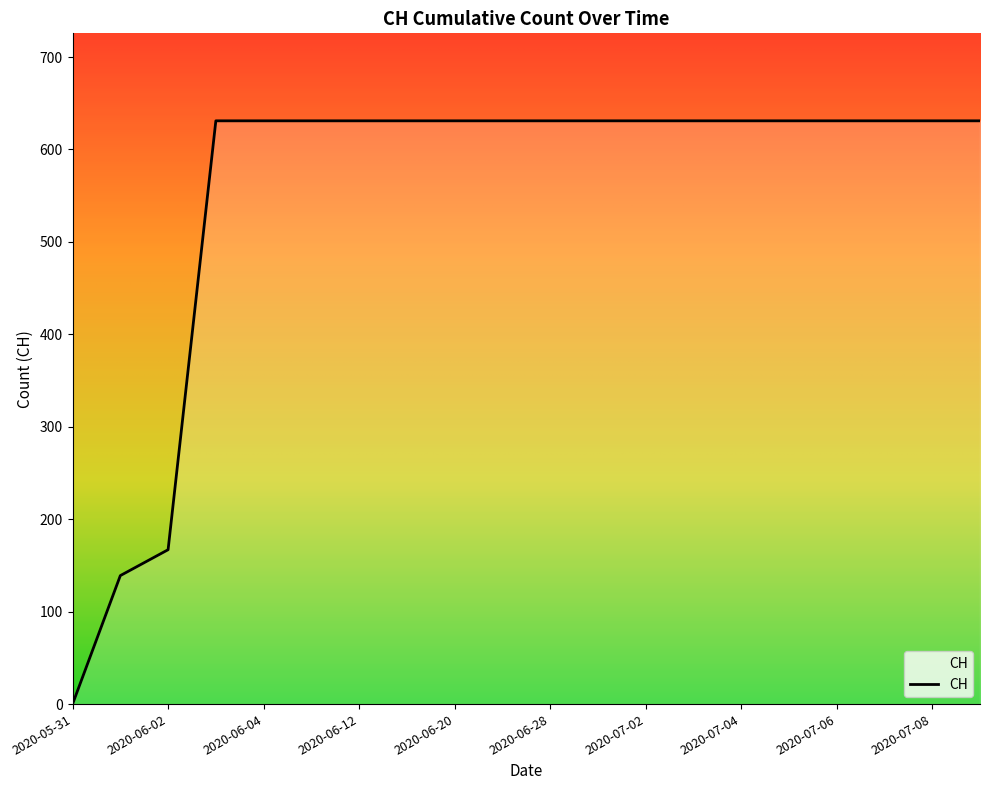

What is the difference between the second highest and second lowest values?

492